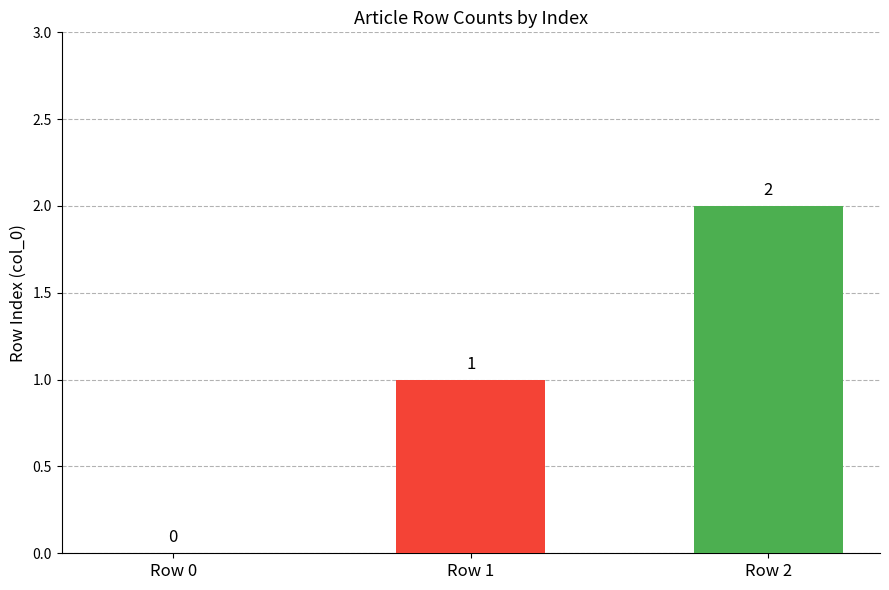

How many values are above zero?

2